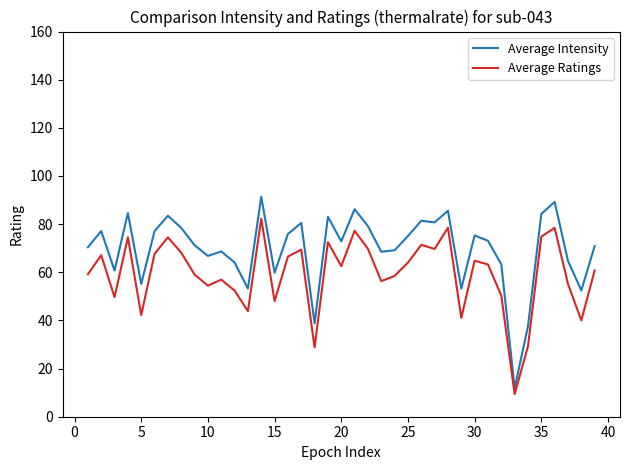

Which series has the largest total across all categories?

Average Intensity